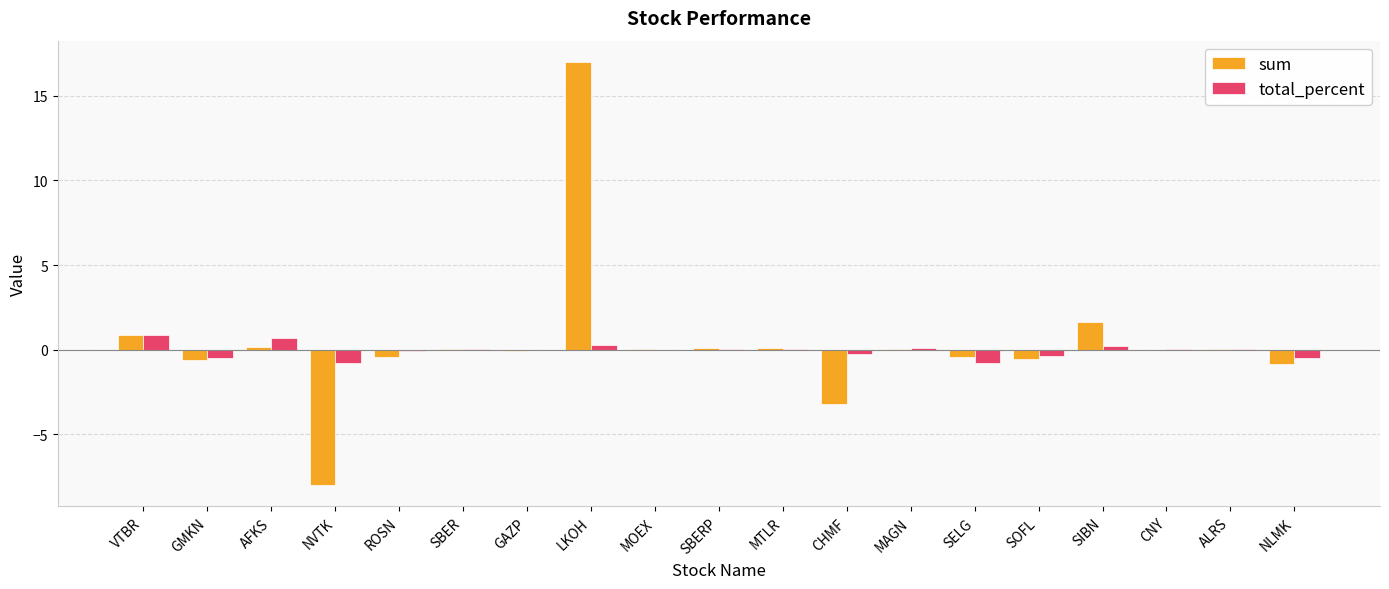

What is the sum of all total_percent values?

-0.8